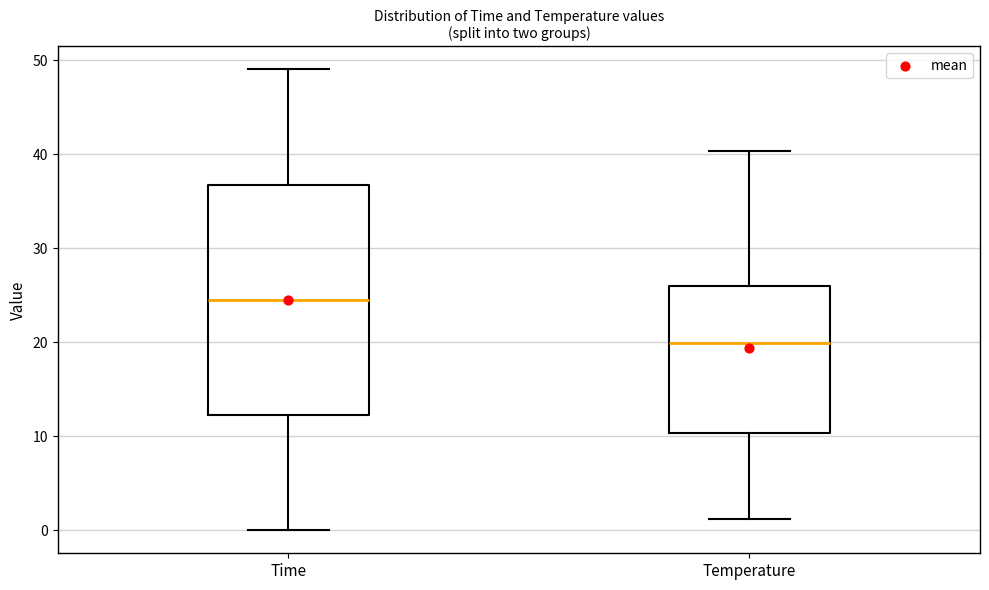

Reading left to right, read every box against the y-axis: the position of its median line, the range the box covers, and the ends of its whiskers. The values are not printed on the chart, so give them approximately, as read against the axis.

Time: median 25, box 12 to 37, whiskers 0 to 49
Temperature: median 20, box 10 to 26, whiskers 1 to 40